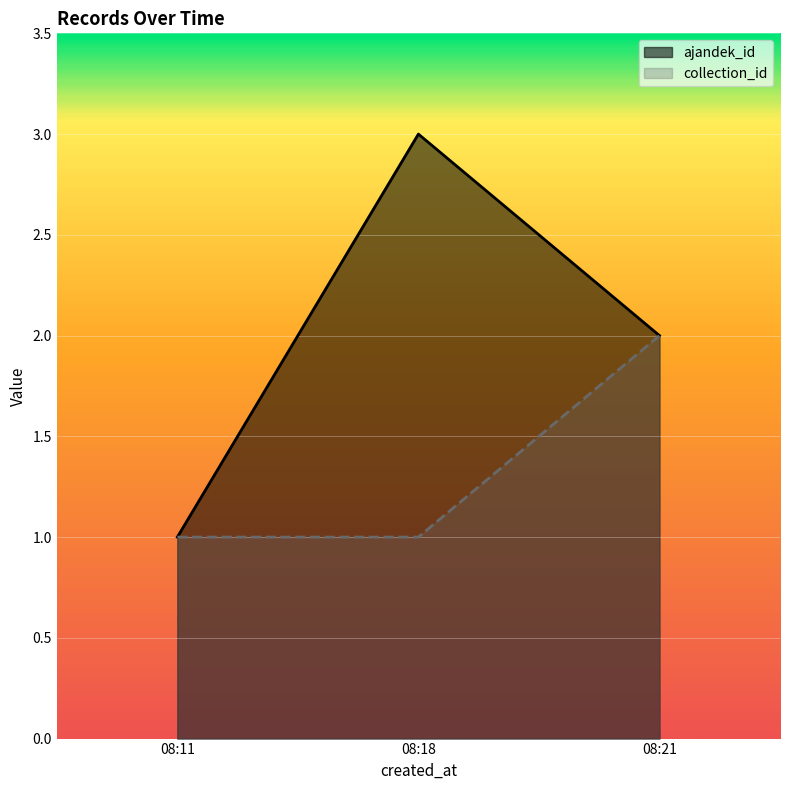

Reading left to right, list all the values displayed in this chart.

ajandek_id: 08:11=1	08:18=3	08:21=2
collection_id: 08:11=1	08:18=1	08:21=2